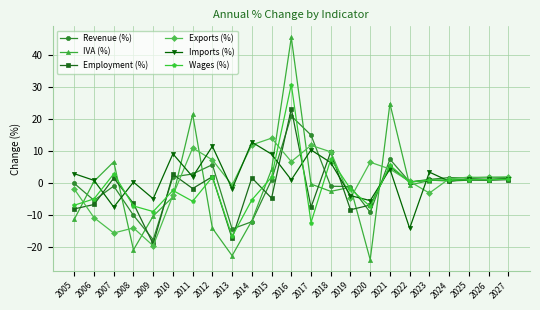

At which label does IVA (%) first exceed 0?

2006